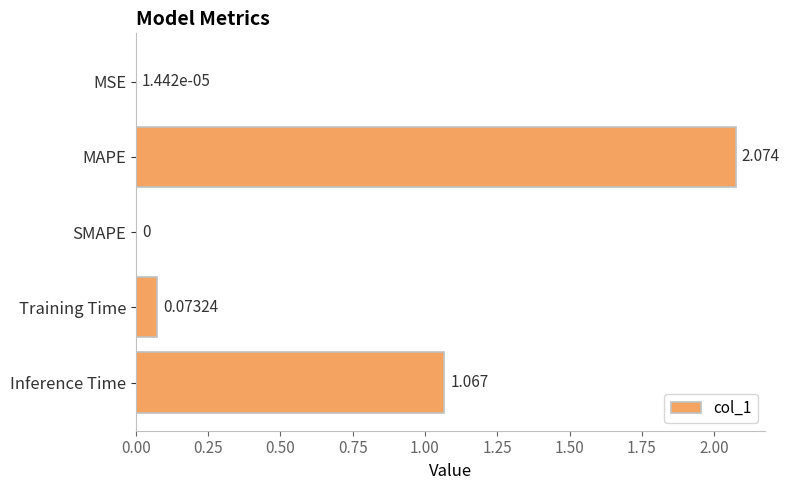

Which has a higher value, SMAPE or Inference Time?

Inference Time